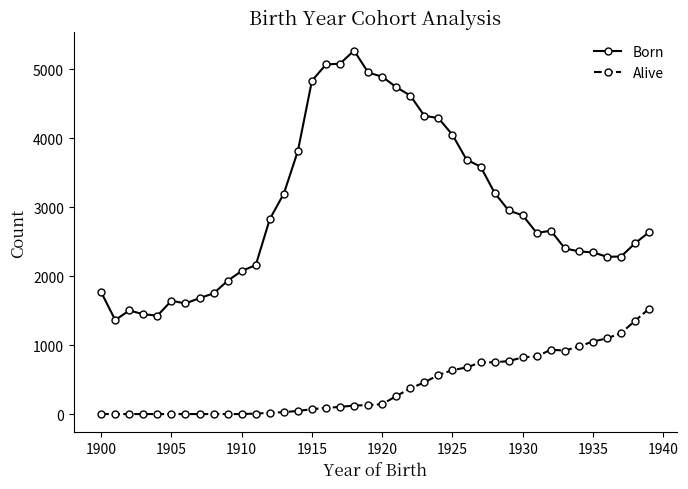

True or false: Born and Alive cross at least once.

False